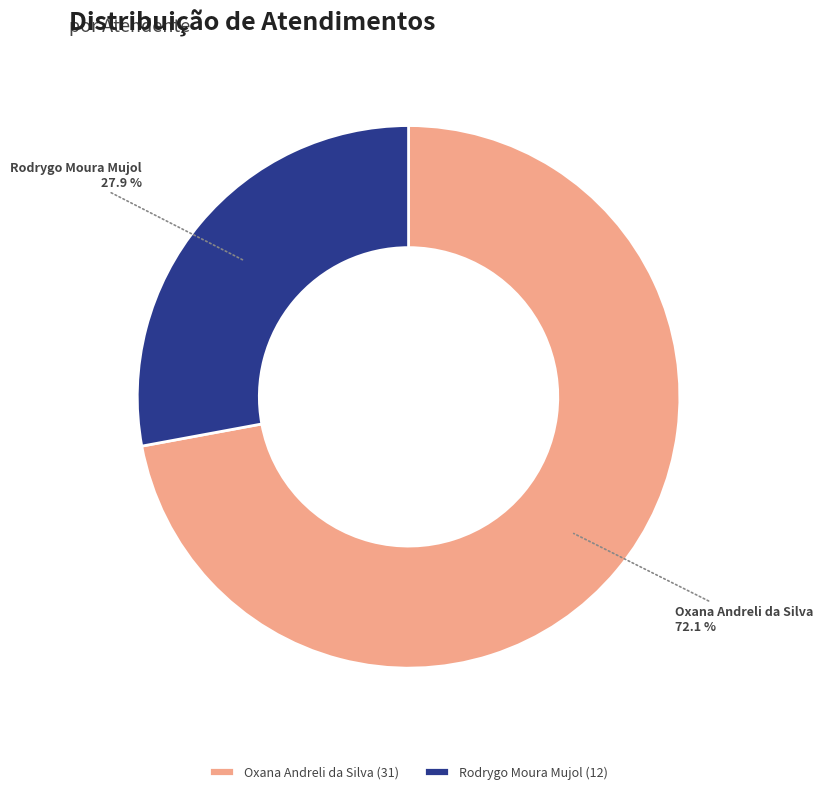

Is the sum of Oxana Andreli da Silva and Rodrygo Moura Mujol greater than half?

Yes